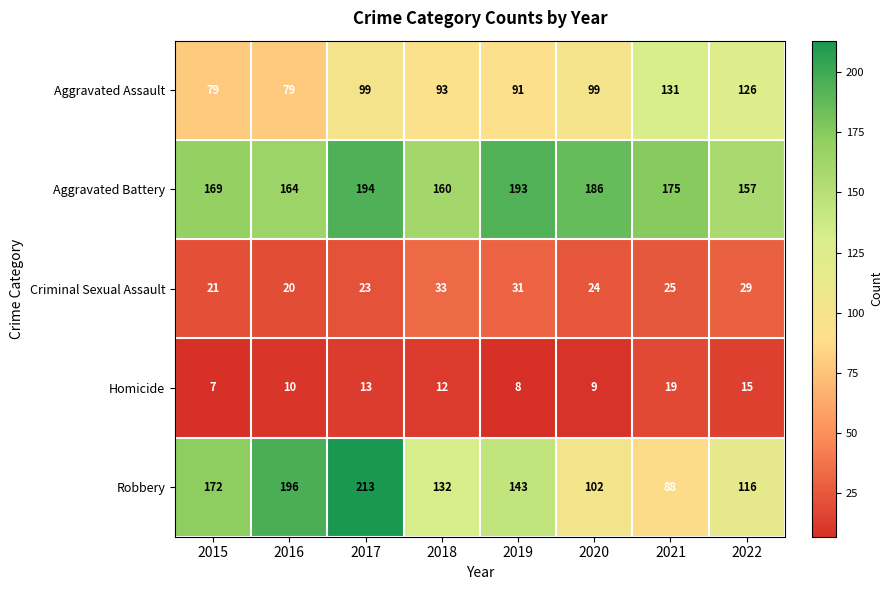

What is the difference between the highest and lowest values at 2016?

186